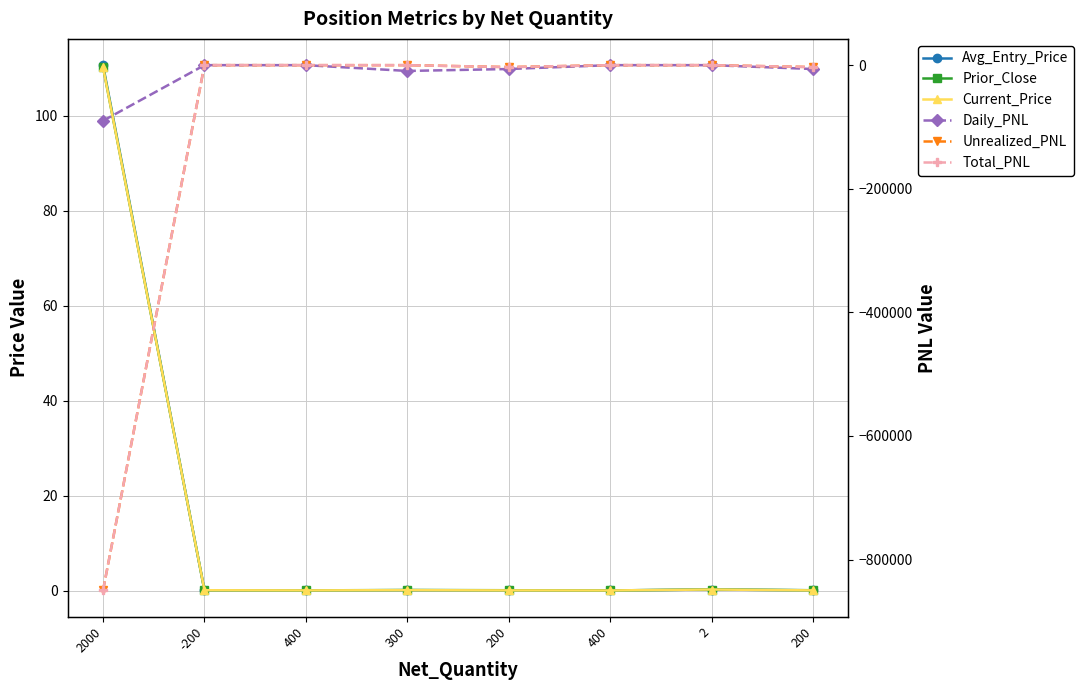

What are all the series names shown in the legend?

Avg_Entry_Price, Prior_Close, Current_Price, Daily_PNL, Unrealized_PNL, Total_PNL